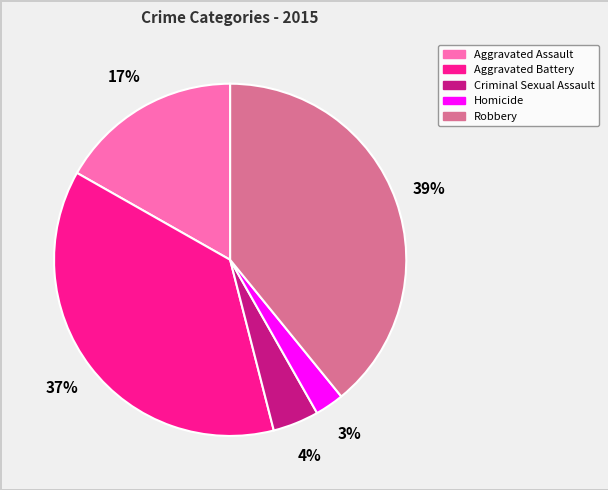

To the nearest percent, what portion does Homicide represent?

3%